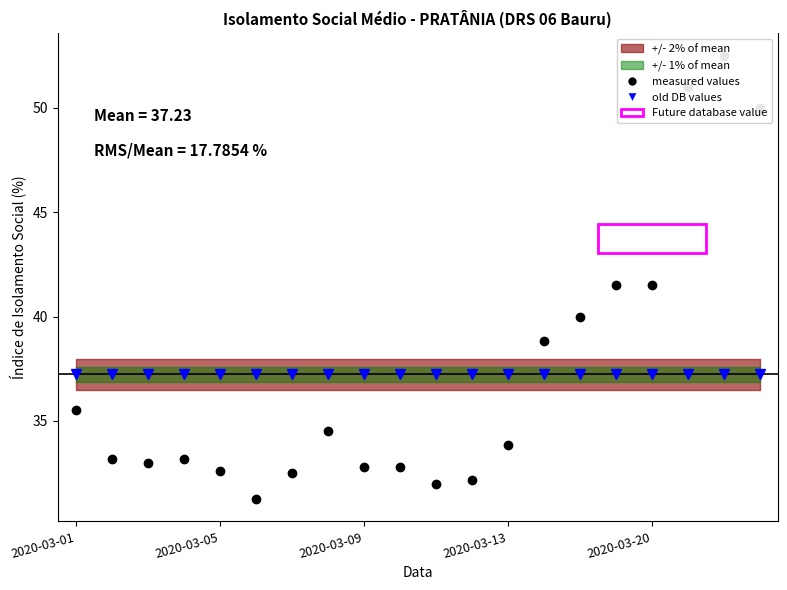

What is the approximate value of measured values at 6?

32.5